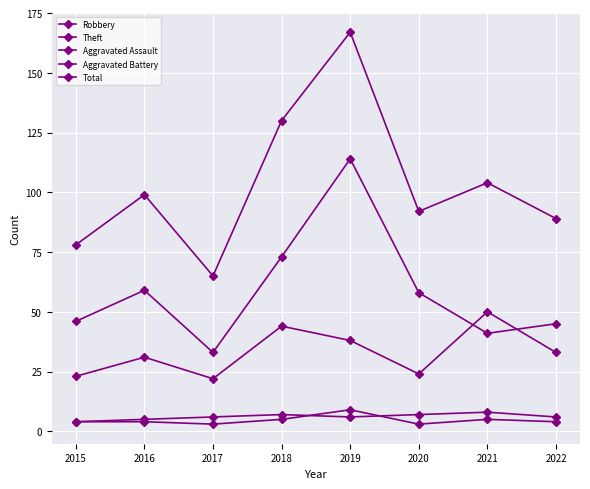

Reading left to right, what are all the values shown in this chart?

Robbery: 23	31	22	44	38	24	50	33
Theft: 46	59	33	73	114	58	41	45
Aggravated Assault: 4	4	3	5	9	3	5	4
Aggravated Battery: 4	5	6	7	6	7	8	6
Total: 78	99	65	130	167	92	104	89